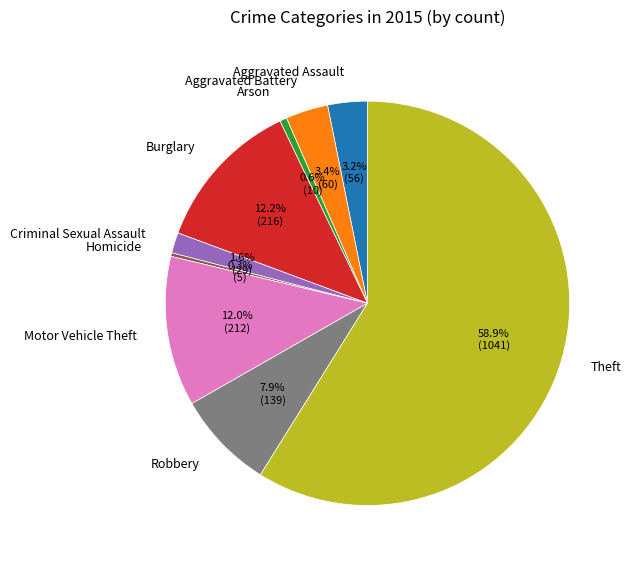

Is it true that Motor Vehicle Theft is 12% of the pie?

True